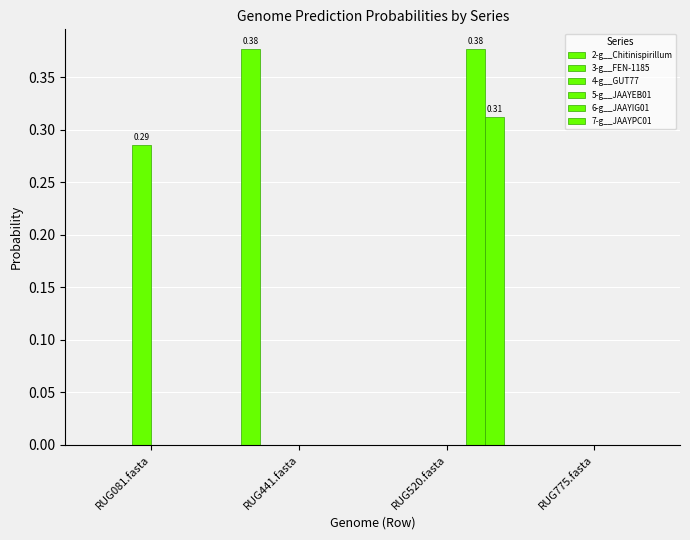

At how many categories does at least one series exceed 0?

4